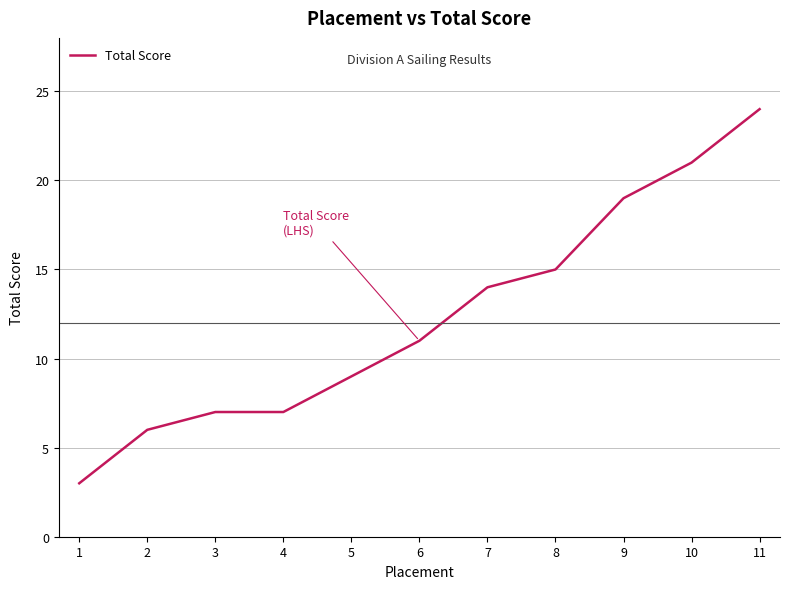

What is the change in value from 2 to 5?

+3